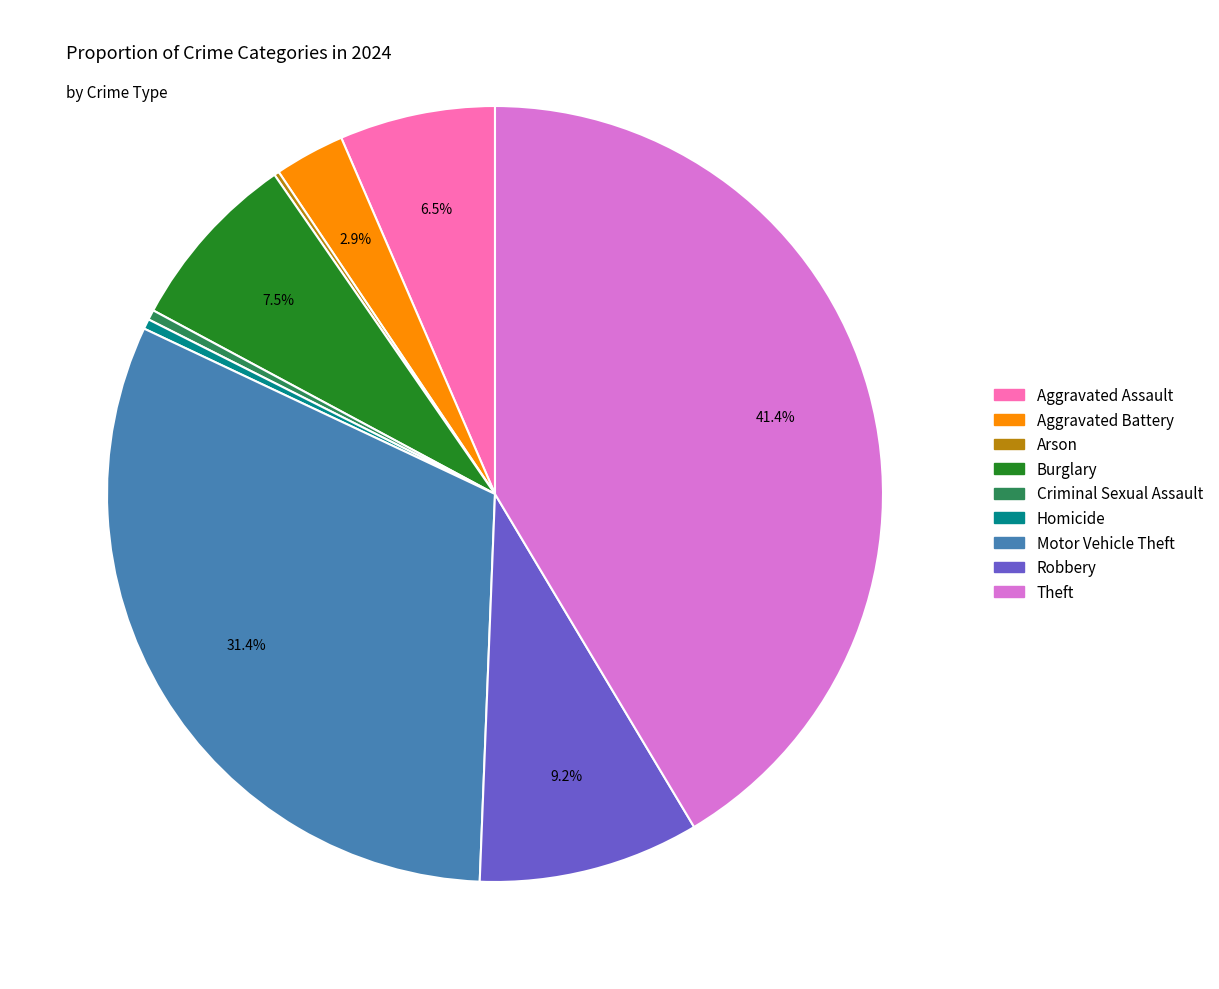

Between Criminal Sexual Assault and Aggravated Assault, which is larger?

Aggravated Assault